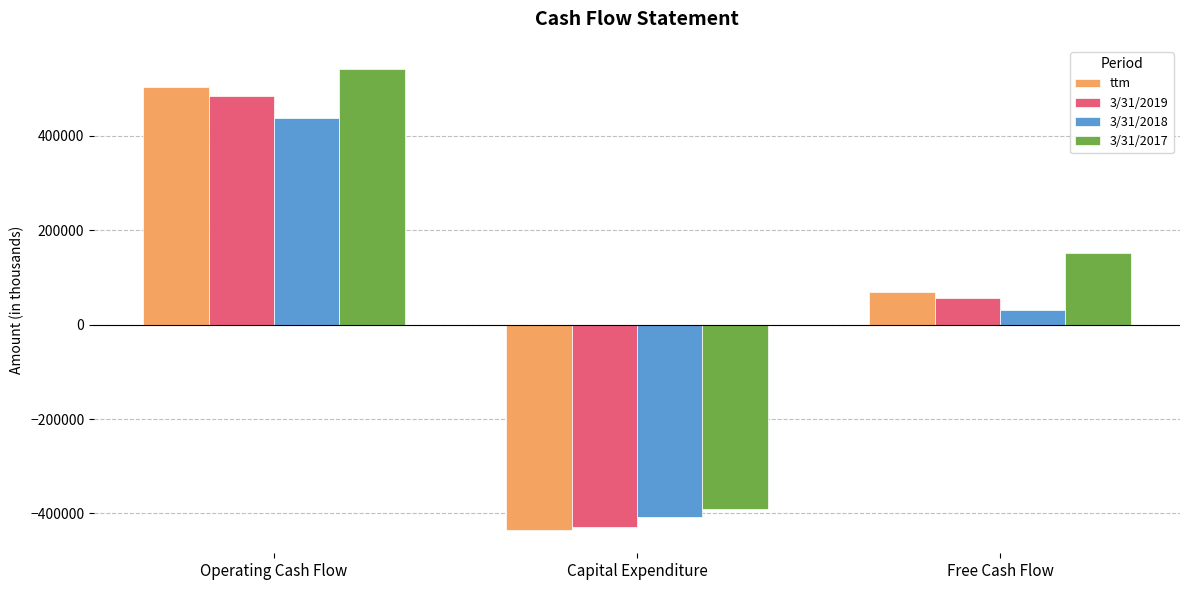

How many distinct data groups are displayed?

4